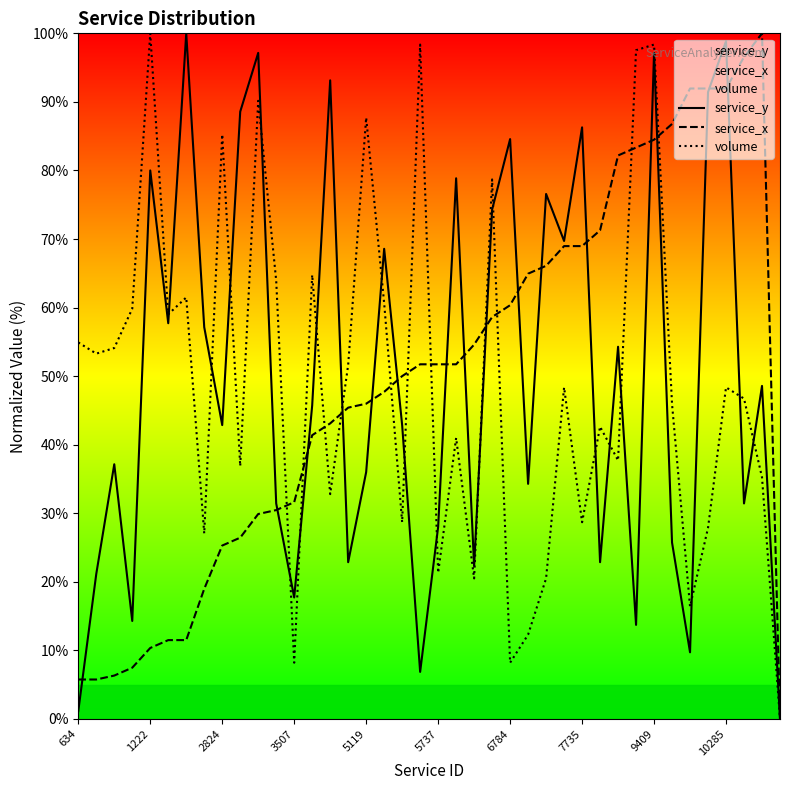

What is the maximum value shown in the chart?

100.0